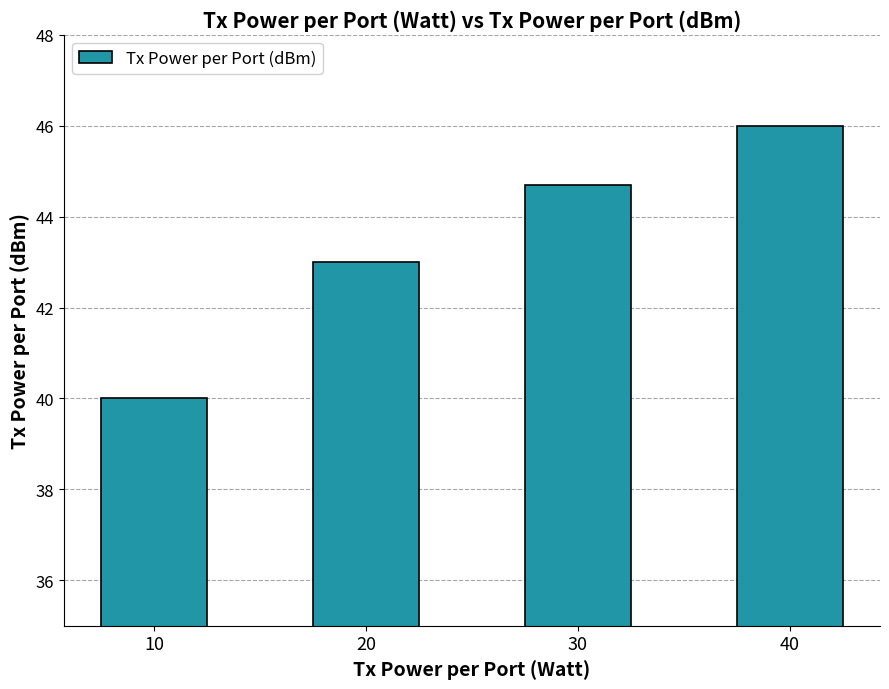

Where is the data nearest to the value 43?

20